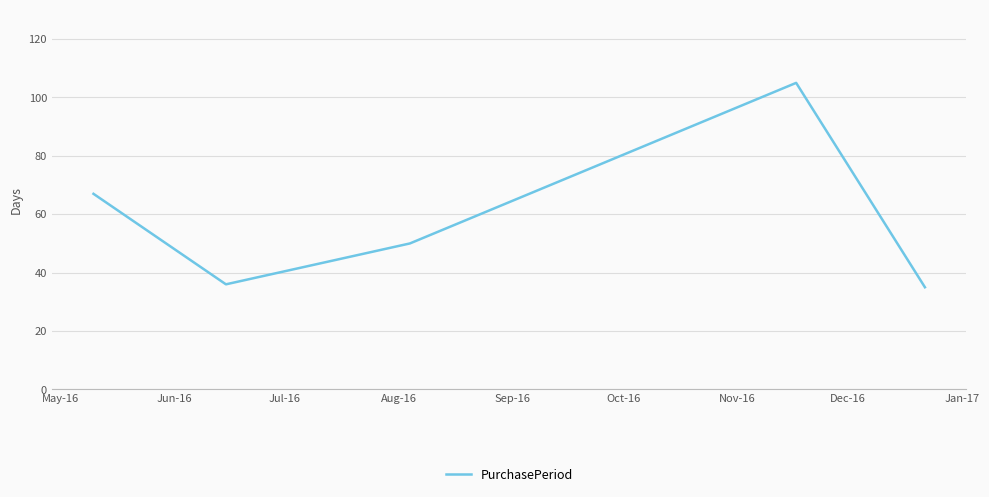

How many lines are shown in the chart?

1